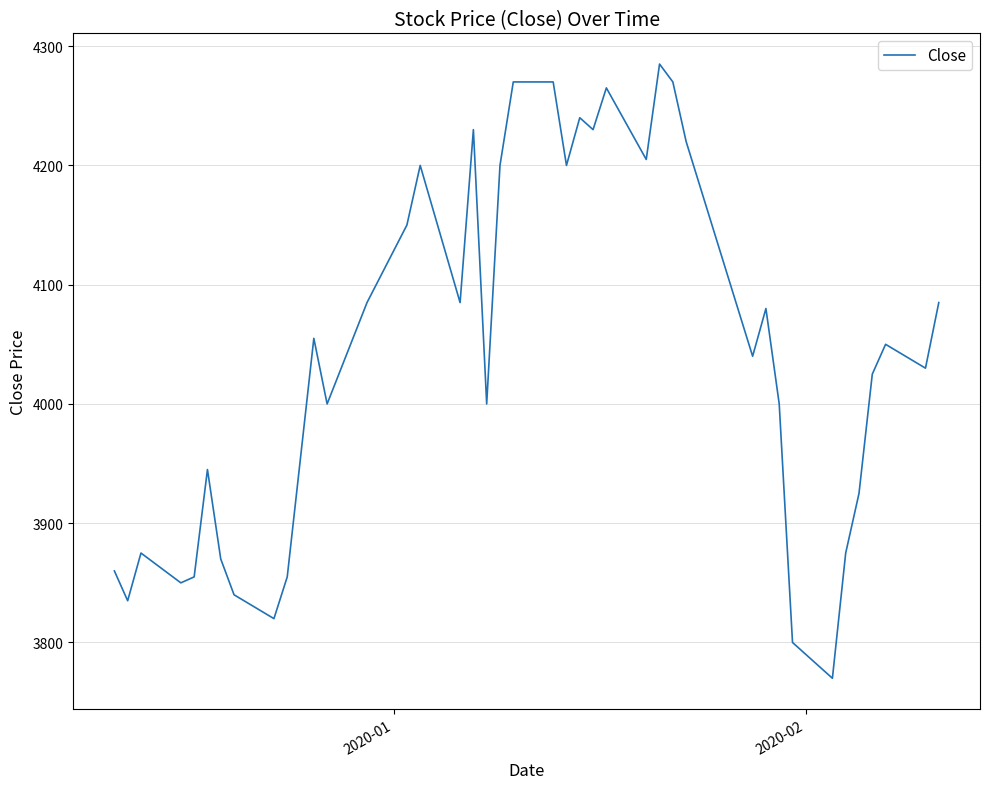

What is the difference between the maximum and minimum values?

515